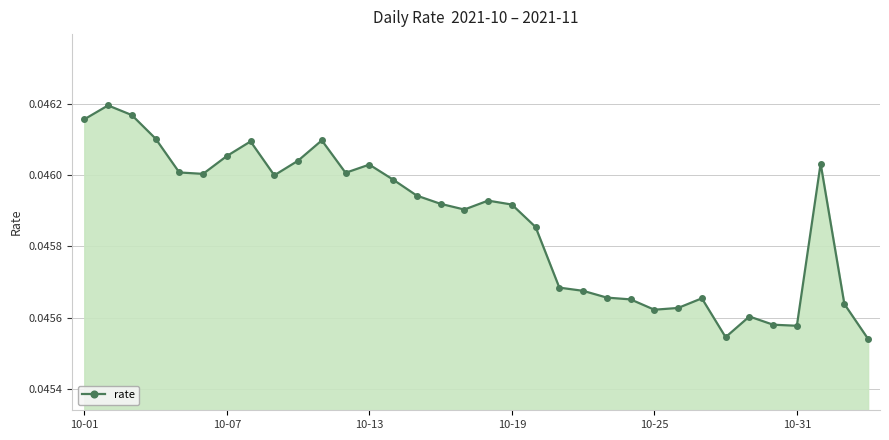

What is the sum of all values?

1.6